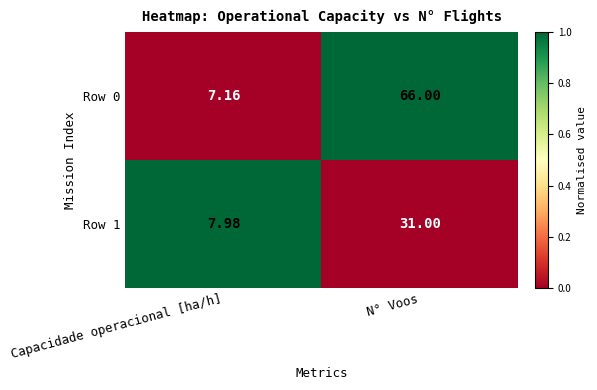

At which category is the sum across all series the highest?

N° Voos